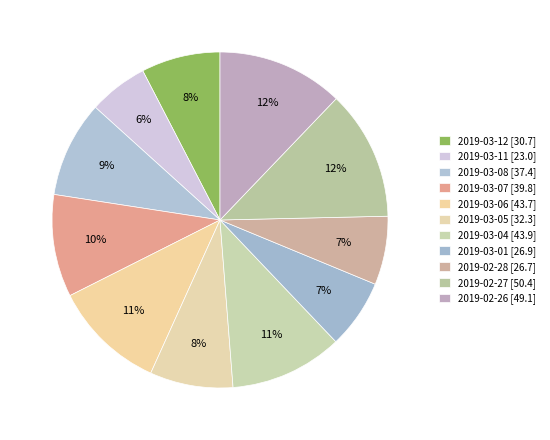

What is the change in value from 2019-03-08 to 2019-02-28?

-10.8